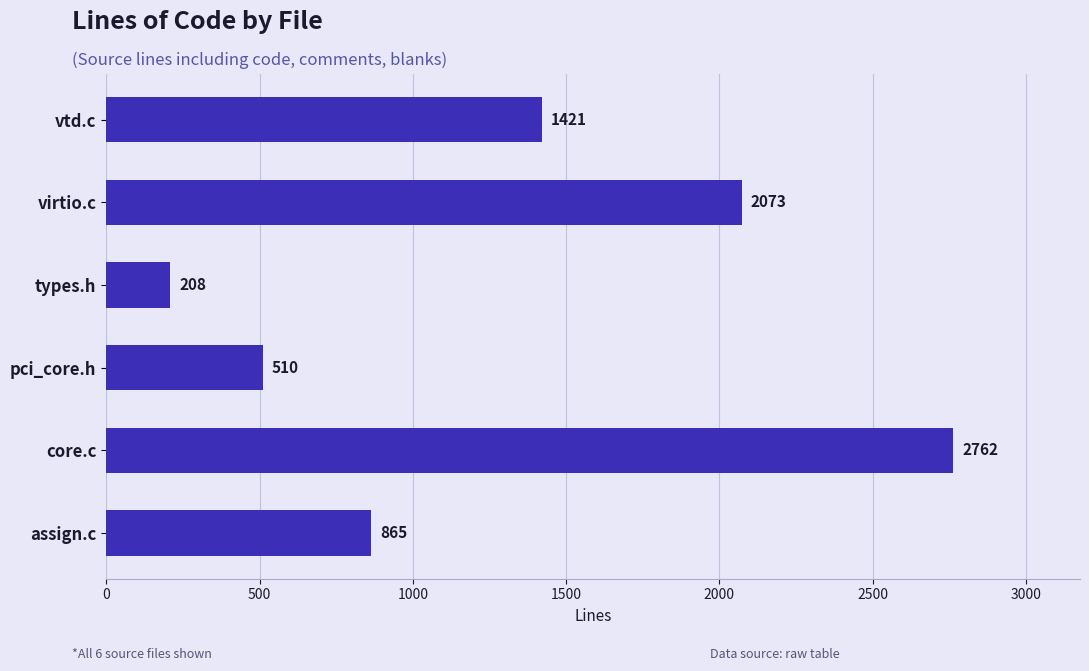

What is the difference between the values at virtio.c and types.h?

1865